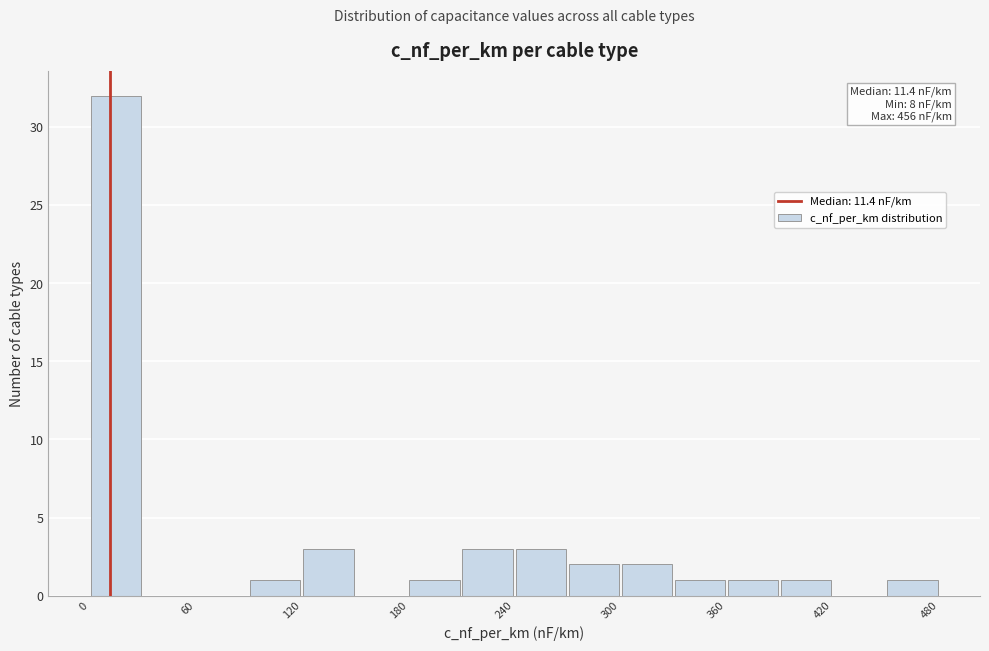

Read against the x-axis, roughly where is the centre of the tallest bar?

20